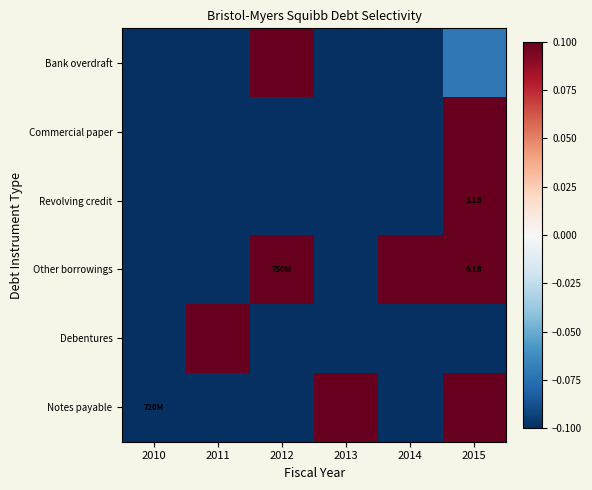

Reading right to left, list all the values displayed in this chart.

Notes payable: 2015=0.3	2014=-0.4	2013=0.5	2012=-0.5	2011=-0.5	2010=-0.4
Debentures: 2015=-0.5	2014=-0.2	2013=-0.1	2012=-0.5	2011=0.5	2010=-0.5
Other borrowings: 2015=0.4	2014=0.2	2013=-0.4	2012=0.5	2011=-0.3	2010=-0.5
Revolving credit: 2015=0.5	2014=-0.5	2013=-0.5	2012=-0.4	2011=-0.5	2010=-0.5
Commercial paper: 2015=0.5	2014=-0.5	2013=-0.5	2012=-0.3	2011=-0.5	2010=-0.5
Bank overdraft: 2015=-0.1	2014=-0.5	2013=-0.5	2012=0.5	2011=-0.5	2010=-0.5